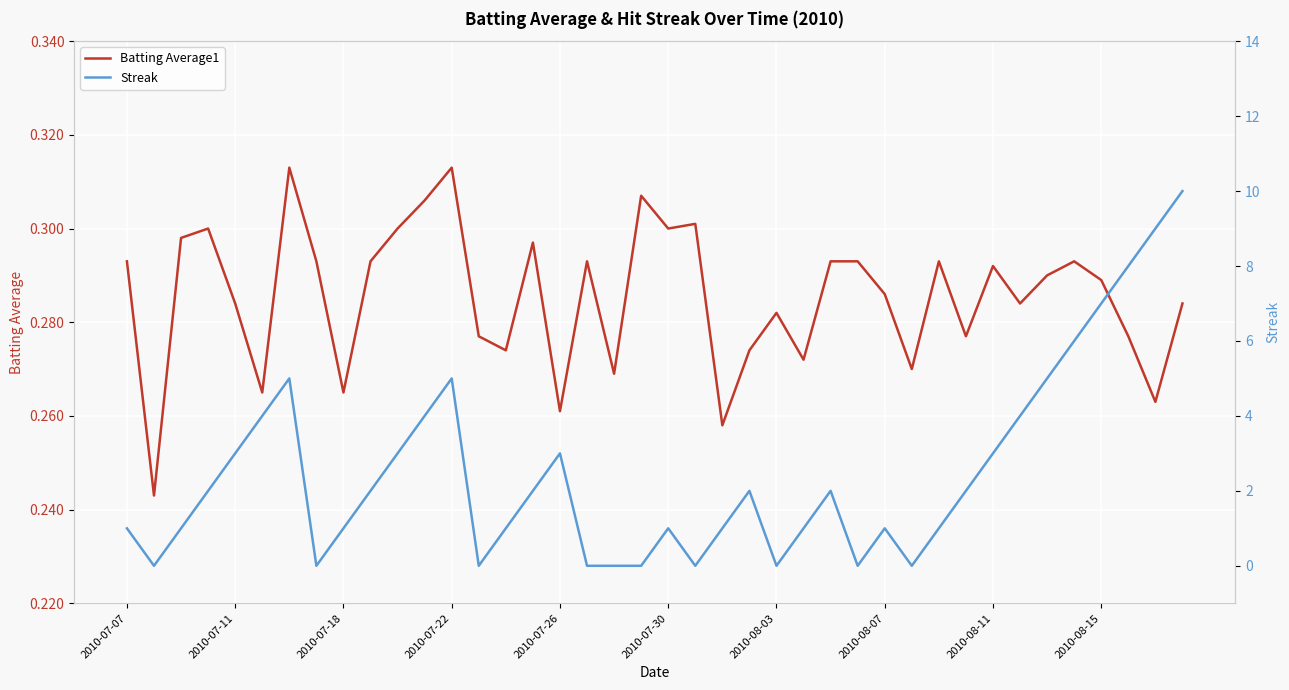

True or false: Batting Average1 has a value of 0.3 at 25.

True